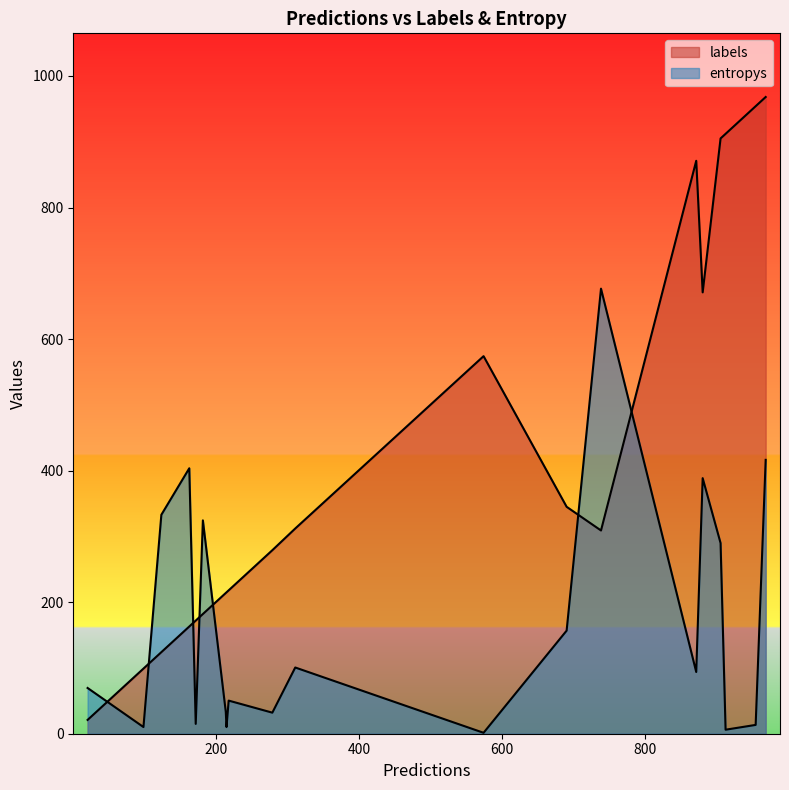

Which series has the widest spread of values?

labels